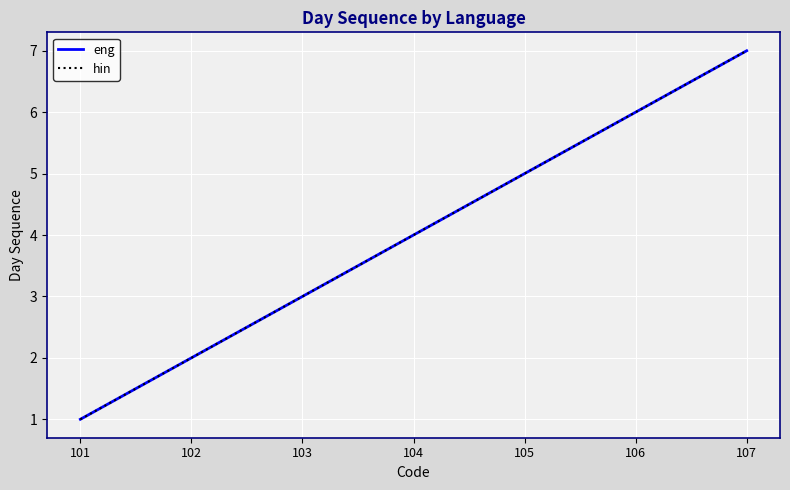

What is the minimum value shown in the chart?

1